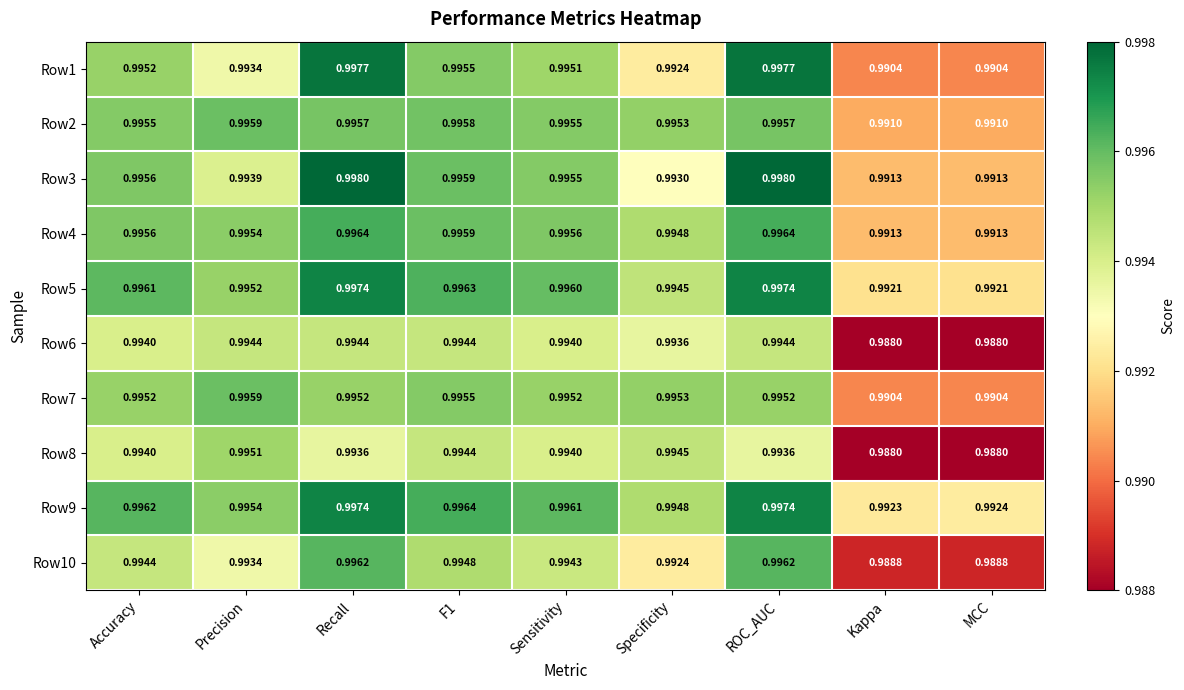

Where is Row9 nearest to the value 0?

Kappa